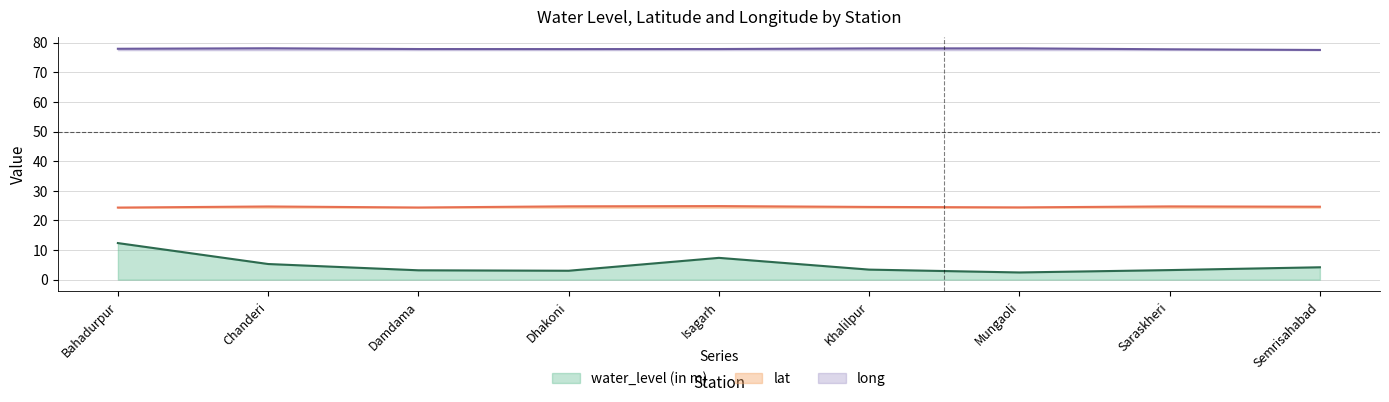

Reading right to left, extract all data points from this chart.

water_level (in m): Semrisahabad=4.2	Saraskheri=3.2	Mungaoli=2.4	Khalilpur=3.4	Isagarh=7.4	Dhakoni=3.0	Damdama=3.2	Chanderi=5.3	Bahadurpur=12.3
lat: Semrisahabad=24.6	Saraskheri=24.7	Mungaoli=24.4	Khalilpur=24.6	Isagarh=24.8	Dhakoni=24.8	Damdama=24.4	Chanderi=24.7	Bahadurpur=24.3
long: Semrisahabad=77.6	Saraskheri=77.8	Mungaoli=78.1	Khalilpur=78.1	Isagarh=77.9	Dhakoni=77.9	Damdama=77.9	Chanderi=78.1	Bahadurpur=78.0